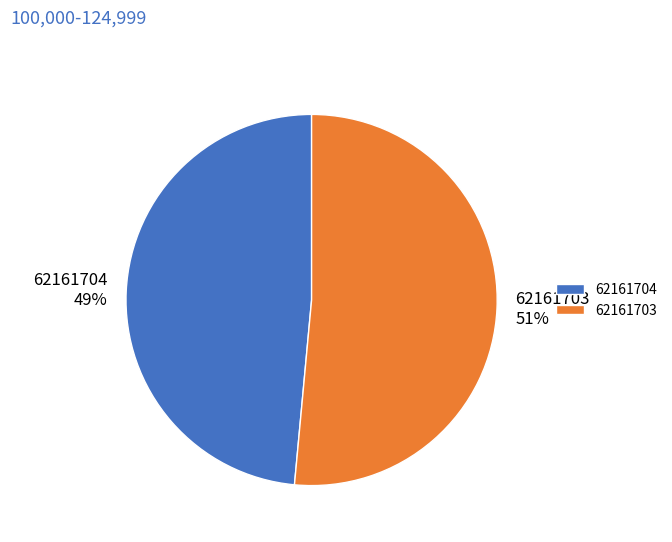

How many segments does this pie chart have?

2